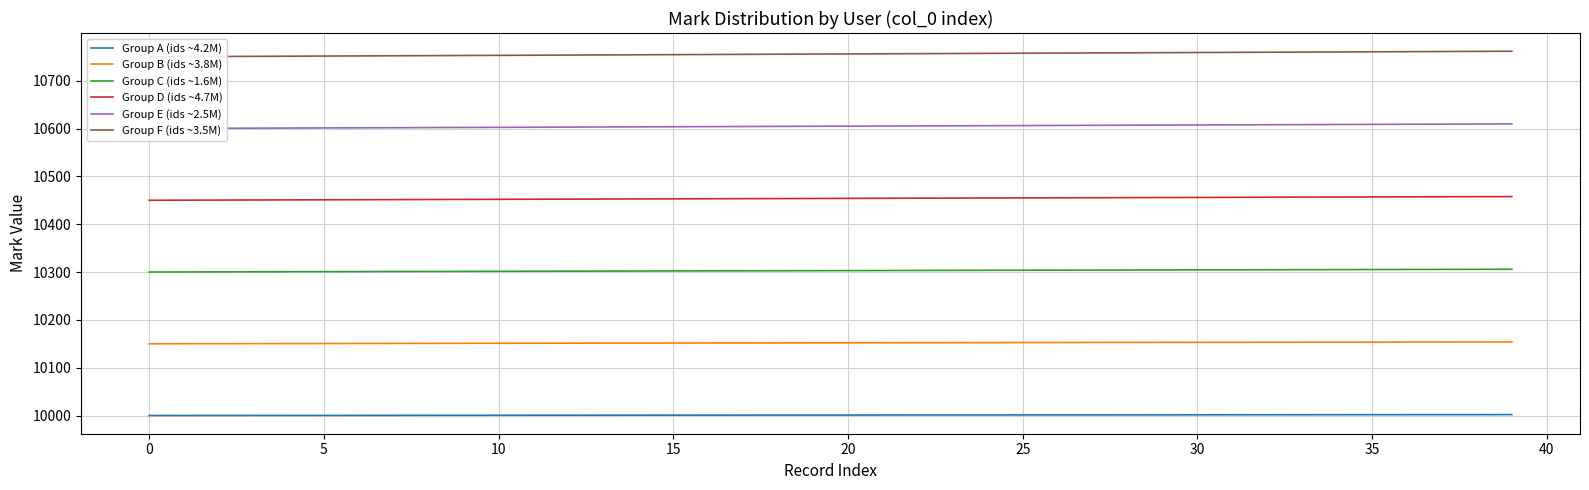

Reading left to right, transcribe all the data shown in this chart.

Group A (ids ~4.2M): 10000.0	10000.1	10000.1	10000.2	10000.2	10000.3	10000.3	10000.4	10000.4	10000.5	10000.5	10000.6	10000.6	10000.7	10000.7	10000.8	10000.8	10000.9	10000.9	10001.0	10001.0	10001.1	10001.1	10001.2	10001.2	10001.3	10001.3	10001.4	10001.4	10001.5	10001.5	10001.6	10001.6	10001.7	10001.7	10001.8	10001.8	10001.9	10001.9	10002.0
Group B (ids ~3.8M): 10150.1	10150.2	10150.3	10150.4	10150.5	10150.6	10150.7	10150.8	10150.9	10151.0	10151.1	10151.2	10151.3	10151.4	10151.5	10151.6	10151.7	10151.8	10151.9	10152.0	10152.1	10152.2	10152.3	10152.4	10152.5	10152.6	10152.7	10152.8	10152.9	10153.0	10153.1	10153.2	10153.3	10153.4	10153.5	10153.6	10153.7	10153.8	10153.9	10154.0
Group C (ids ~1.6M): 10300.1	10300.3	10300.4	10300.6	10300.7	10300.9	10301.0	10301.2	10301.3	10301.5	10301.6	10301.8	10301.9	10302.1	10302.2	10302.4	10302.5	10302.7	10302.8	10303.0	10303.1	10303.3	10303.4	10303.6	10303.7	10303.9	10304.0	10304.2	10304.3	10304.5	10304.6	10304.8	10304.9	10305.0	10305.2	10305.3	10305.5	10305.6	10305.8	10305.9
Group D (ids ~4.7M): 10450.2	10450.4	10450.6	10450.8	10451.0	10451.2	10451.4	10451.6	10451.8	10452.0	10452.2	10452.4	10452.6	10452.8	10453.0	10453.2	10453.4	10453.6	10453.8	10454.0	10454.2	10454.4	10454.6	10454.8	10455.0	10455.1	10455.3	10455.5	10455.7	10455.9	10456.1	10456.3	10456.5	10456.7	10456.9	10457.1	10457.3	10457.5	10457.7	10457.9
Group E (ids ~2.5M): 10600.2	10600.5	10600.7	10601.0	10601.2	10601.5	10601.7	10602.0	10602.2	10602.5	10602.7	10603.0	10603.2	10603.5	10603.7	10604.0	10604.2	10604.5	10604.7	10605.0	10605.2	10605.4	10605.7	10605.9	10606.2	10606.4	10606.7	10606.9	10607.2	10607.4	10607.7	10607.9	10608.2	10608.4	10608.7	10608.9	10609.2	10609.4	10609.7	10609.9
Group F (ids ~3.5M): 10750.3	10750.6	10750.9	10751.2	10751.5	10751.8	10752.1	10752.4	10752.7	10753.0	10753.3	10753.6	10753.9	10754.2	10754.5	10754.8	10755.0	10755.3	10755.6	10755.9	10756.2	10756.5	10756.8	10757.1	10757.4	10757.7	10758.0	10758.3	10758.6	10758.9	10759.2	10759.5	10759.8	10760.1	10760.4	10760.7	10761.0	10761.3	10761.6	10761.9